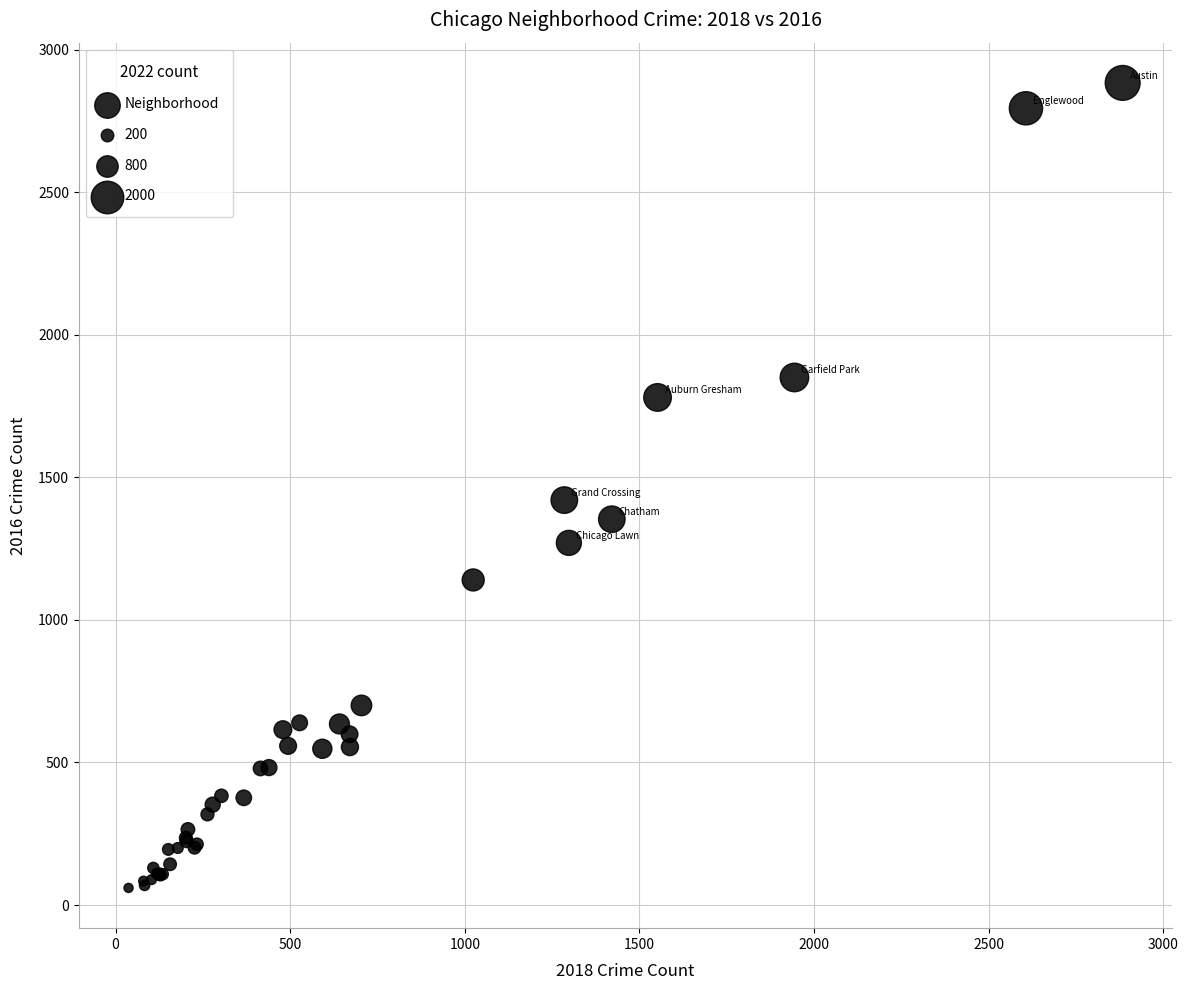

What Y value in the scatter plot is closest to 1471?

1420